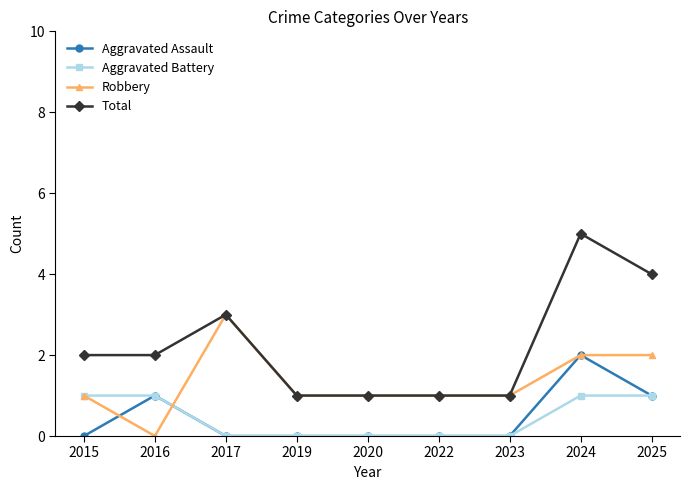

At which category is the sum across all series the highest?

2024